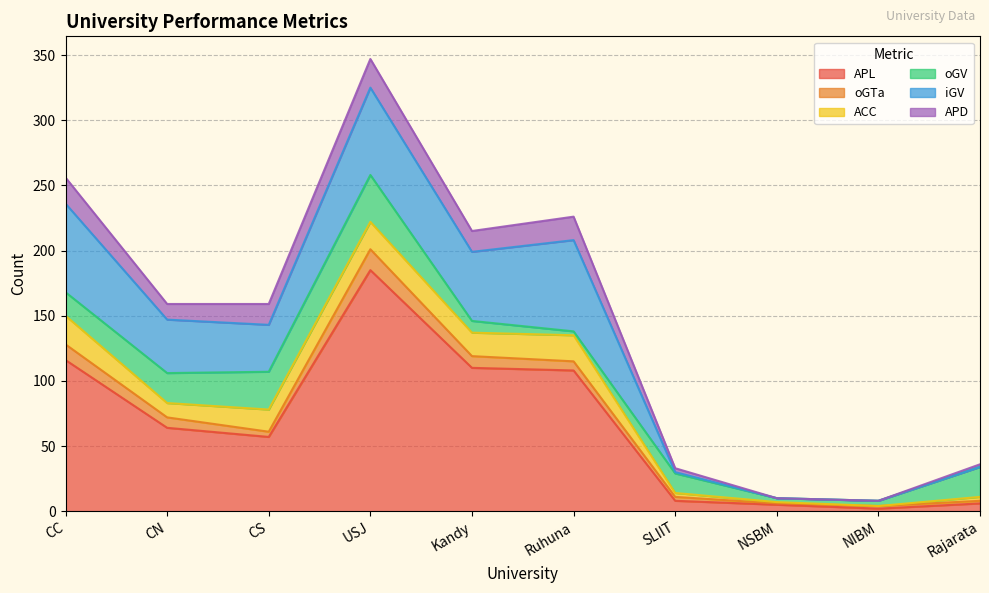

At which category is the sum across all series the highest?

USJ